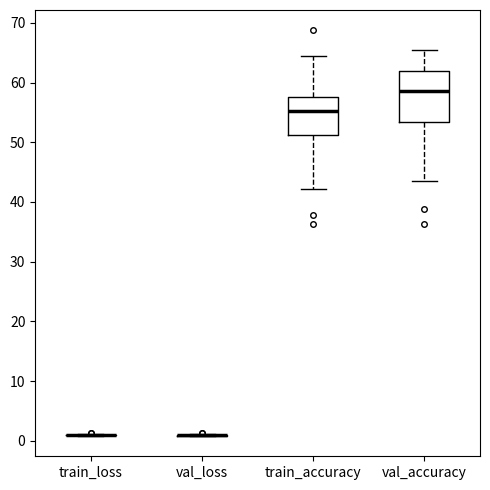

Which box is the tallest, from its lower edge to its upper edge?

val_accuracy